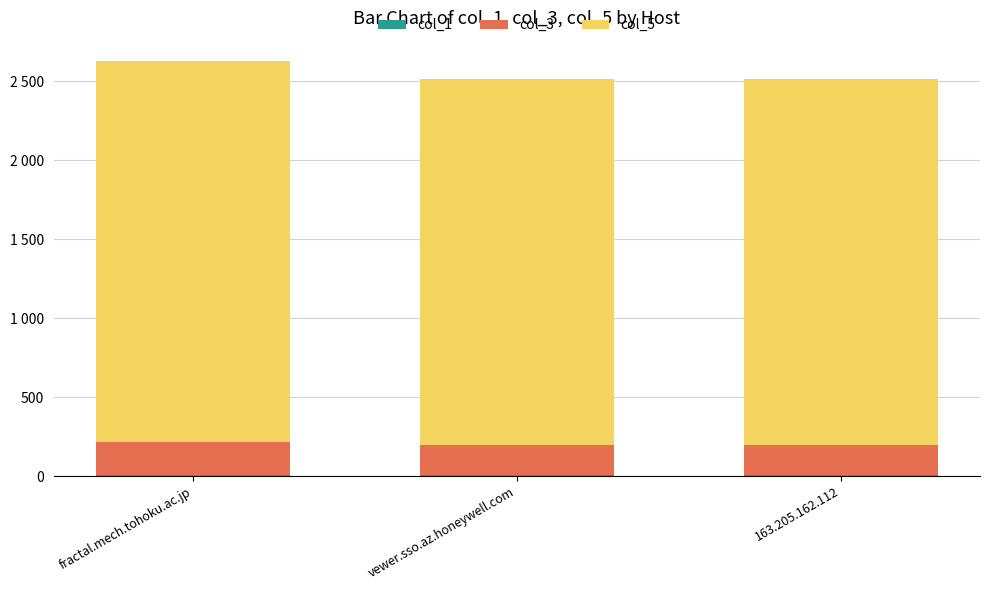

The value of col_1 at 163.205.162.112 is 6. True or false?

True